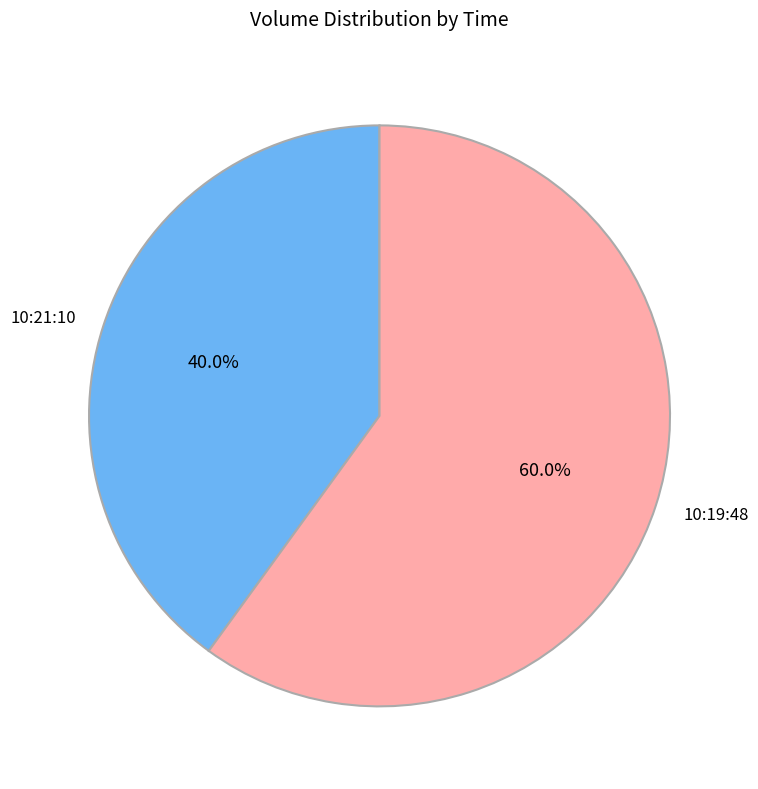

Does any single category account for the majority?

Yes